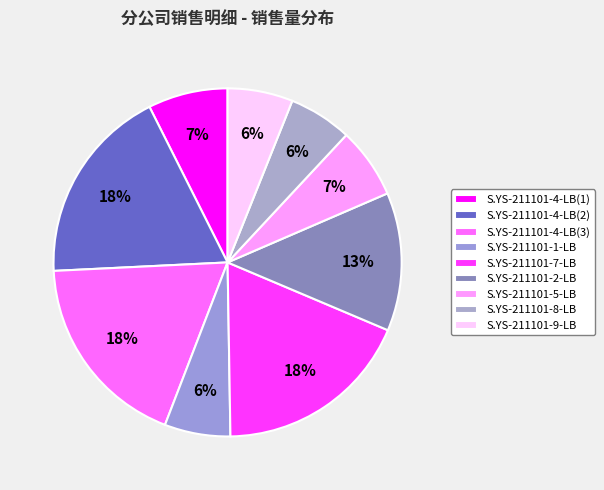

How many segments does this pie chart have?

9